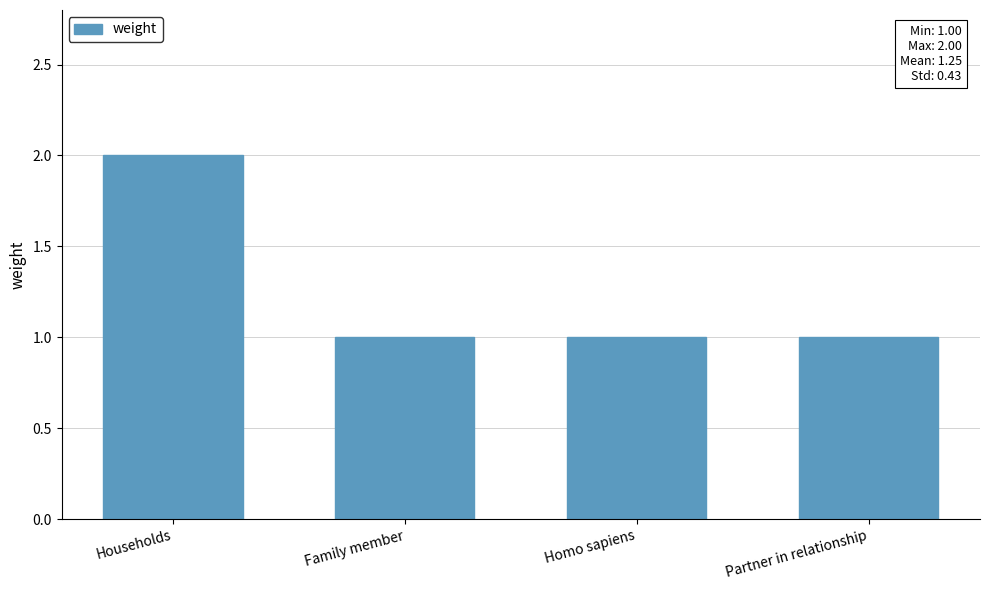

True or false: the data shows 1 at Partner in relationship.

True